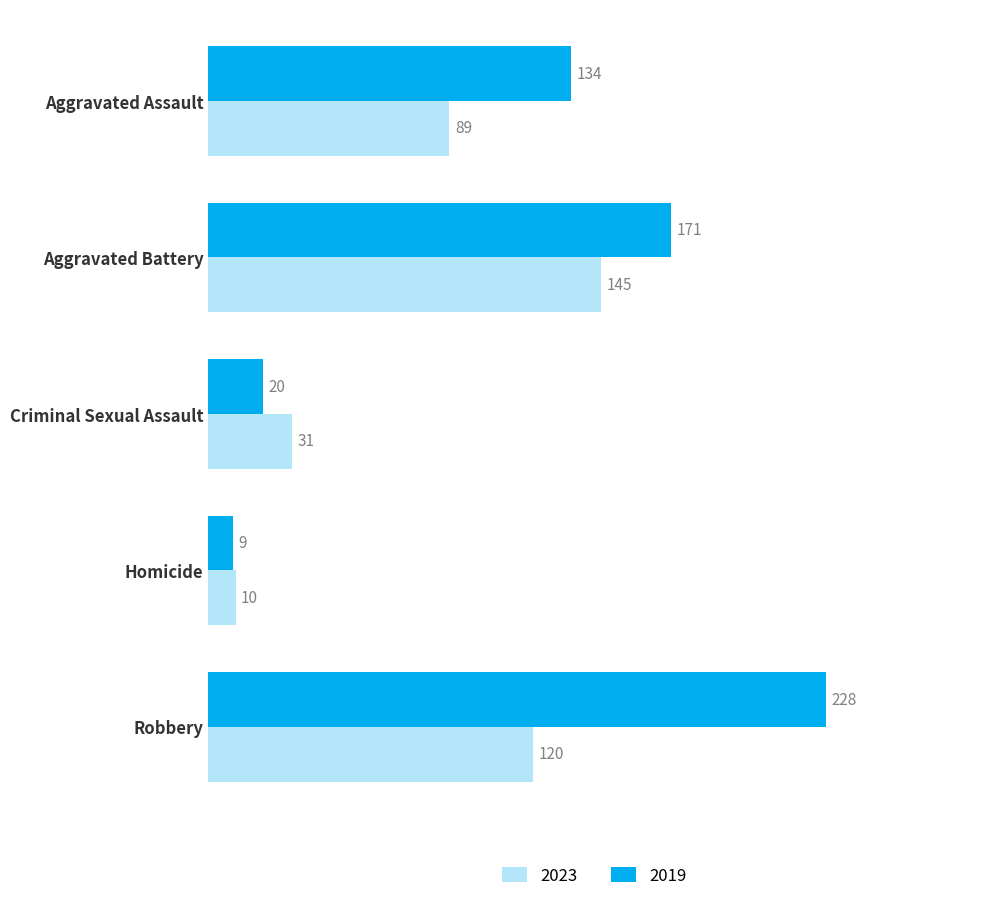

At which category does the chart reach its peak across all series?

Robbery